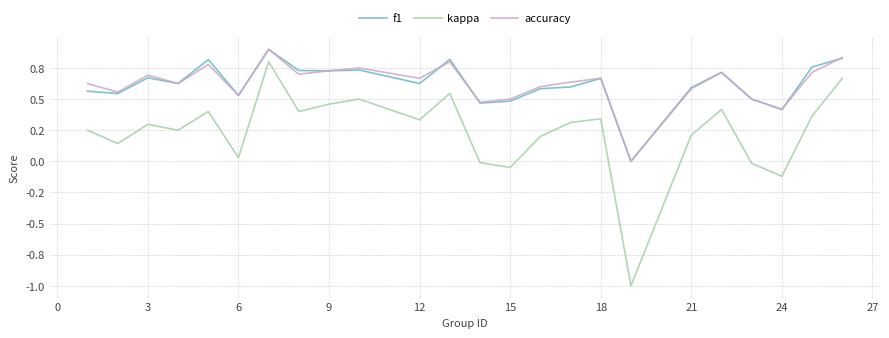

Rank the series by their maximum value, from highest to lowest.

accuracy, f1, kappa